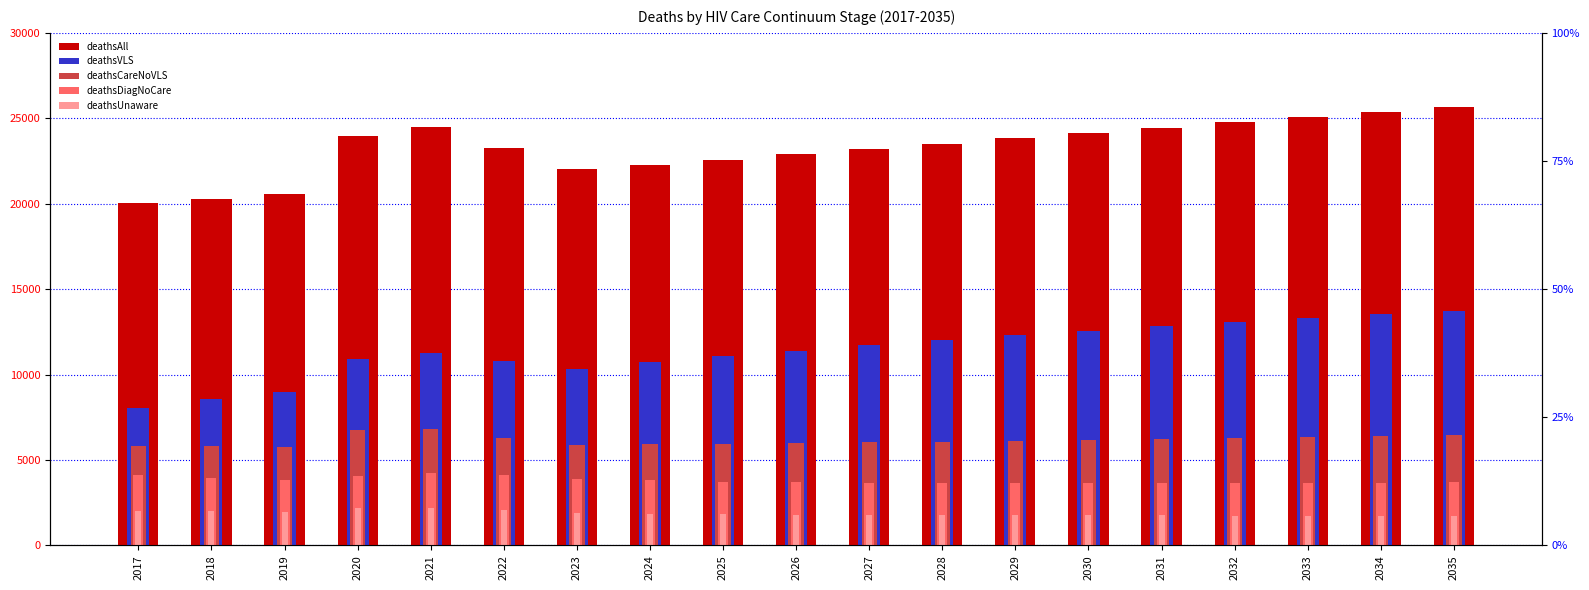

What is the sum of the deathsAll values at 2032 and 2019?

45346